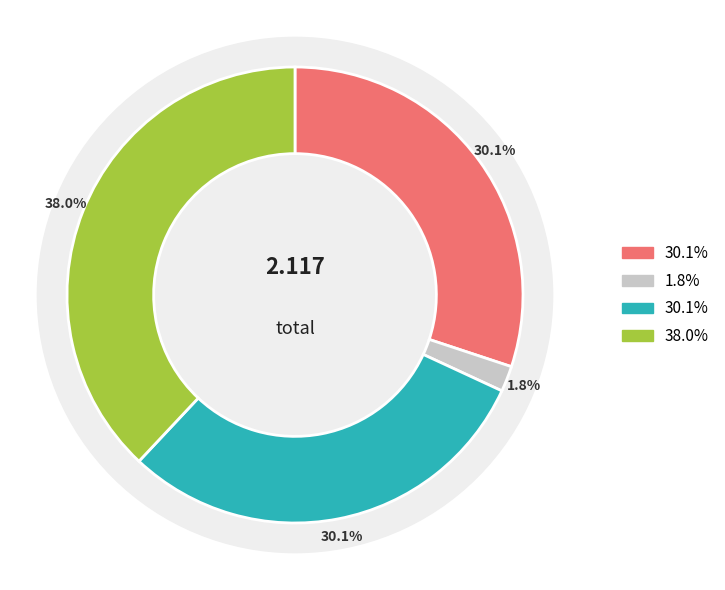

Combined, do mean and std account for over 50%?

Yes